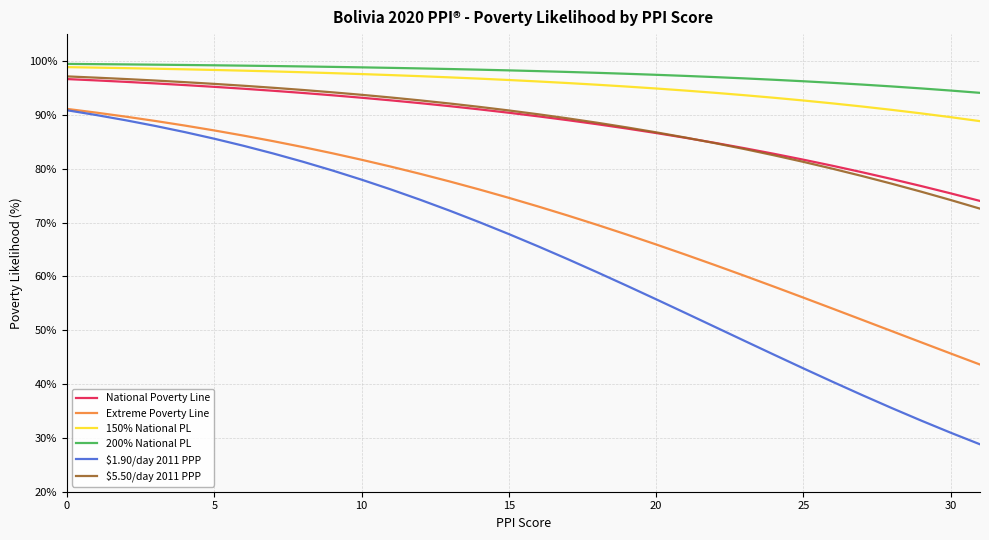

Count the number of categories in the chart.

32